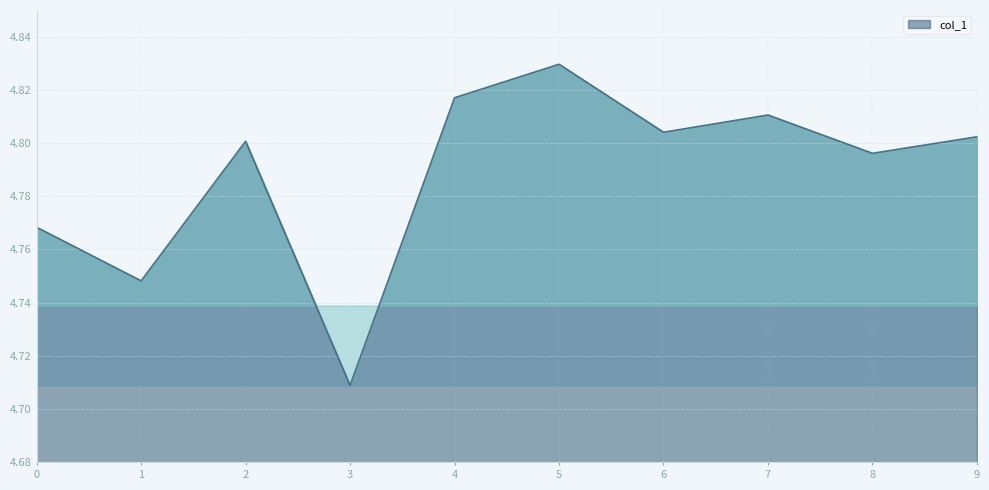

How many interior local peaks (higher than both neighbors) does the data have?

3